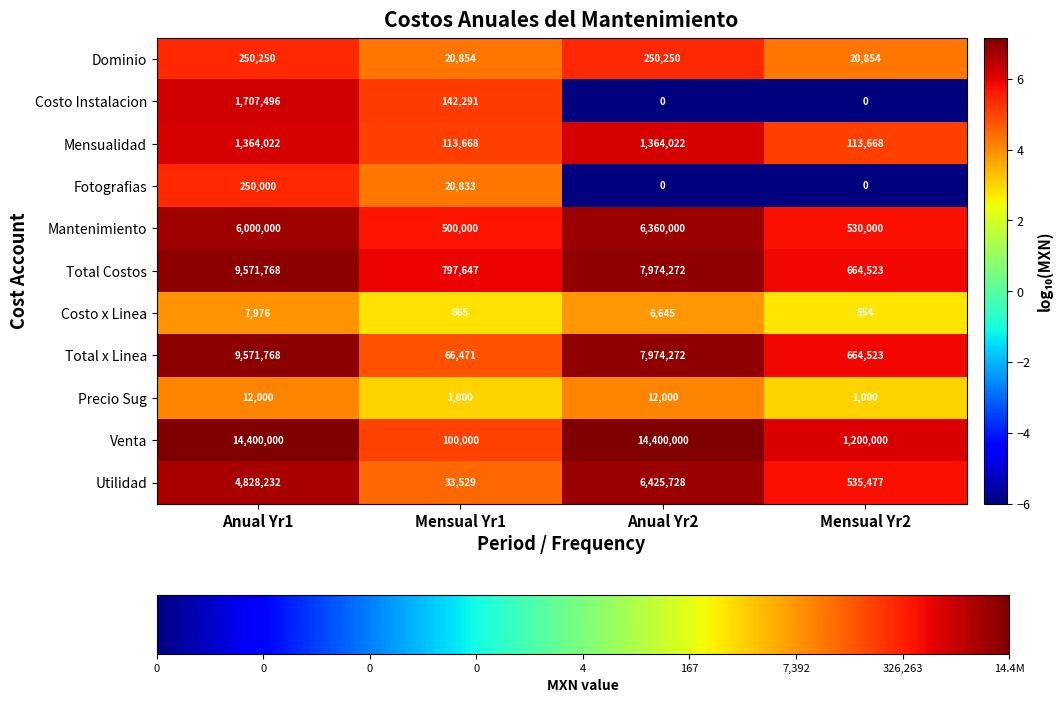

Is the value of Total x Linea at Mensual Yr2 greater than the value of Utilidad at Anual Yr1?

No